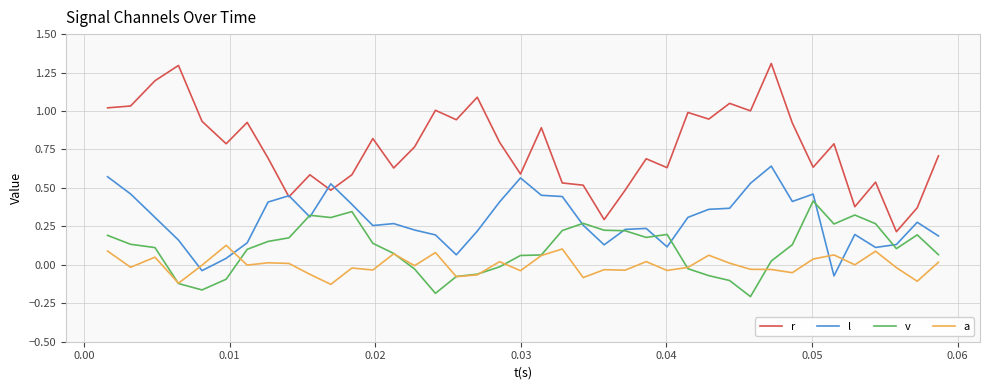

Rank the series by their maximum value, from lowest to highest.

a, v, l, r